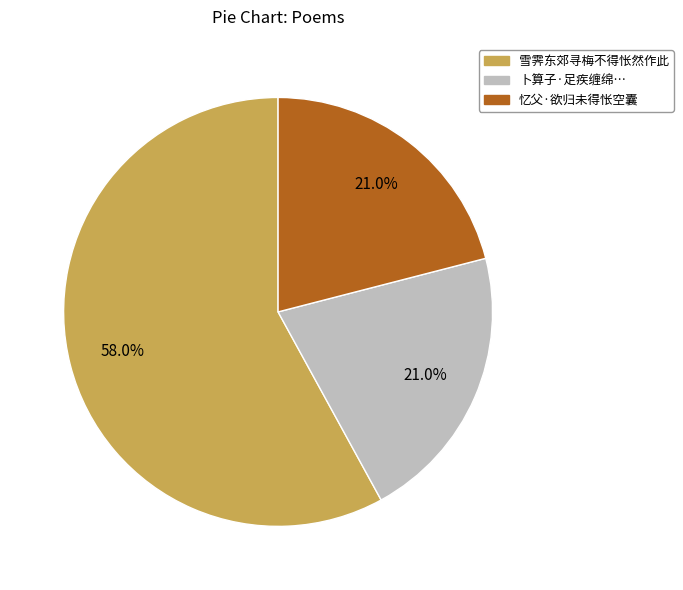

Combined, what portion of the pie is 雪霁东郊寻梅不得怅然作此 and 忆父·欲归未得怅空囊?

79.0%